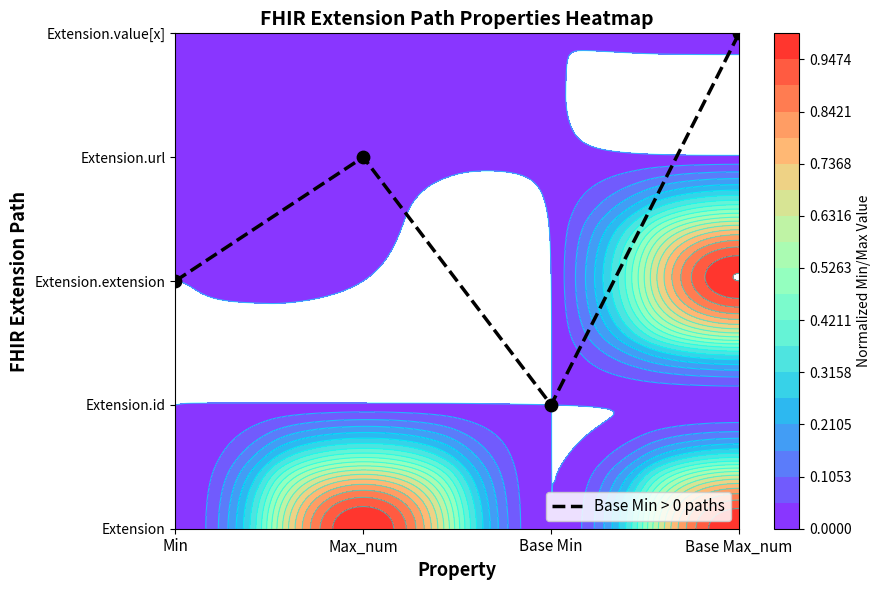

The chart shows a value of 1 at Base Min. True or false?

False